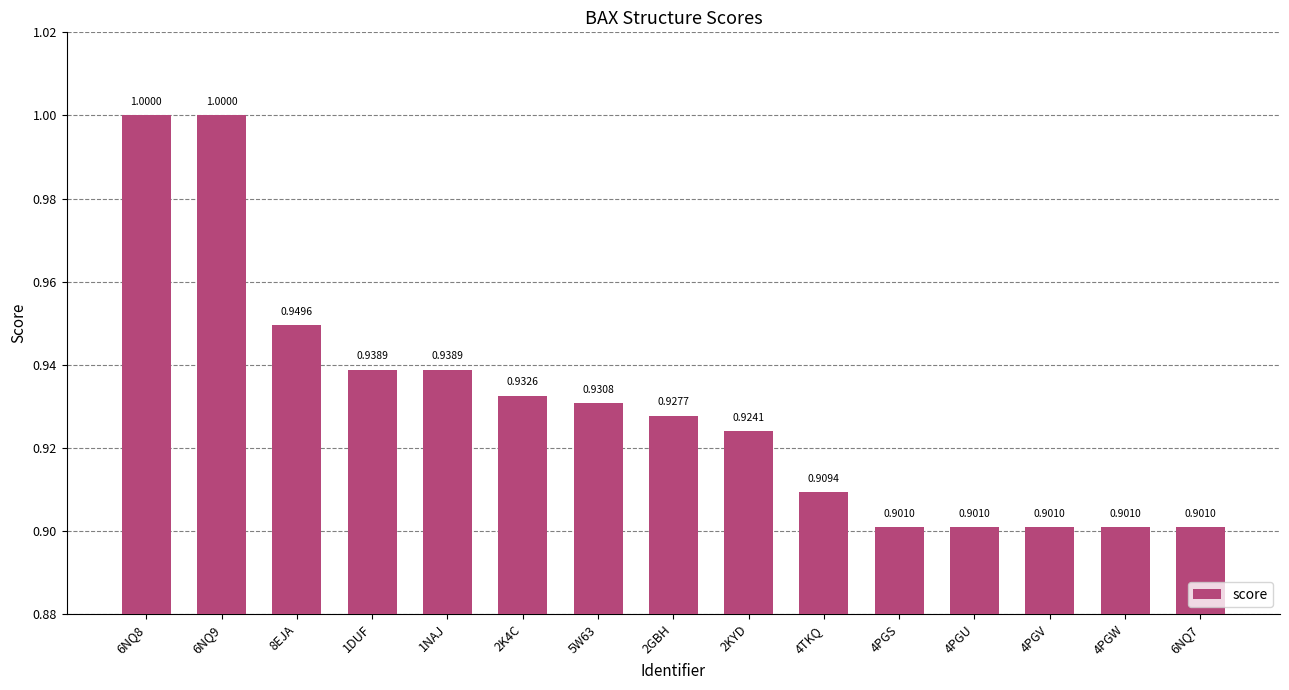

What position from the right is 4PGW?

2